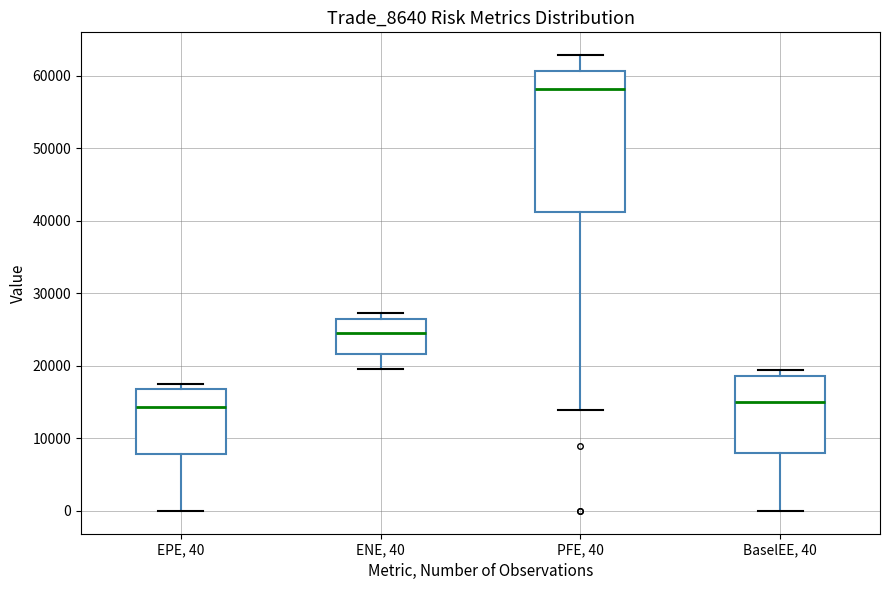

Comparing the boxes themselves (not the whiskers), which one is the tallest?

PFE, 40